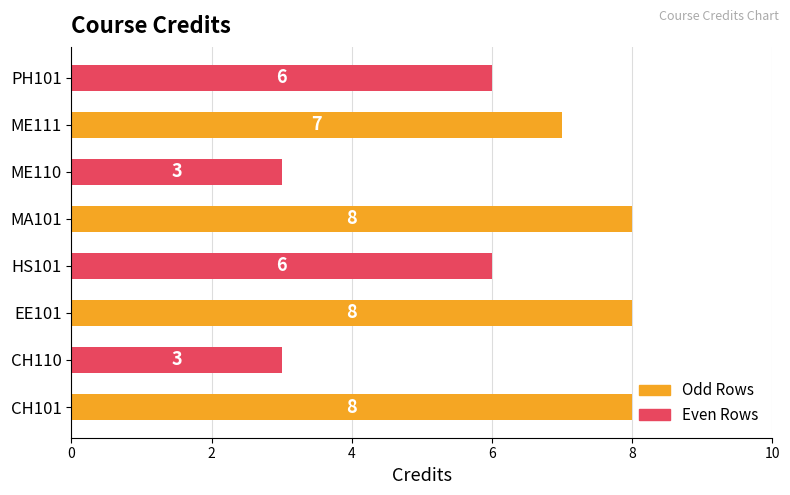

Approximately how many times larger is the value at CH101 compared to CH110?

2.7